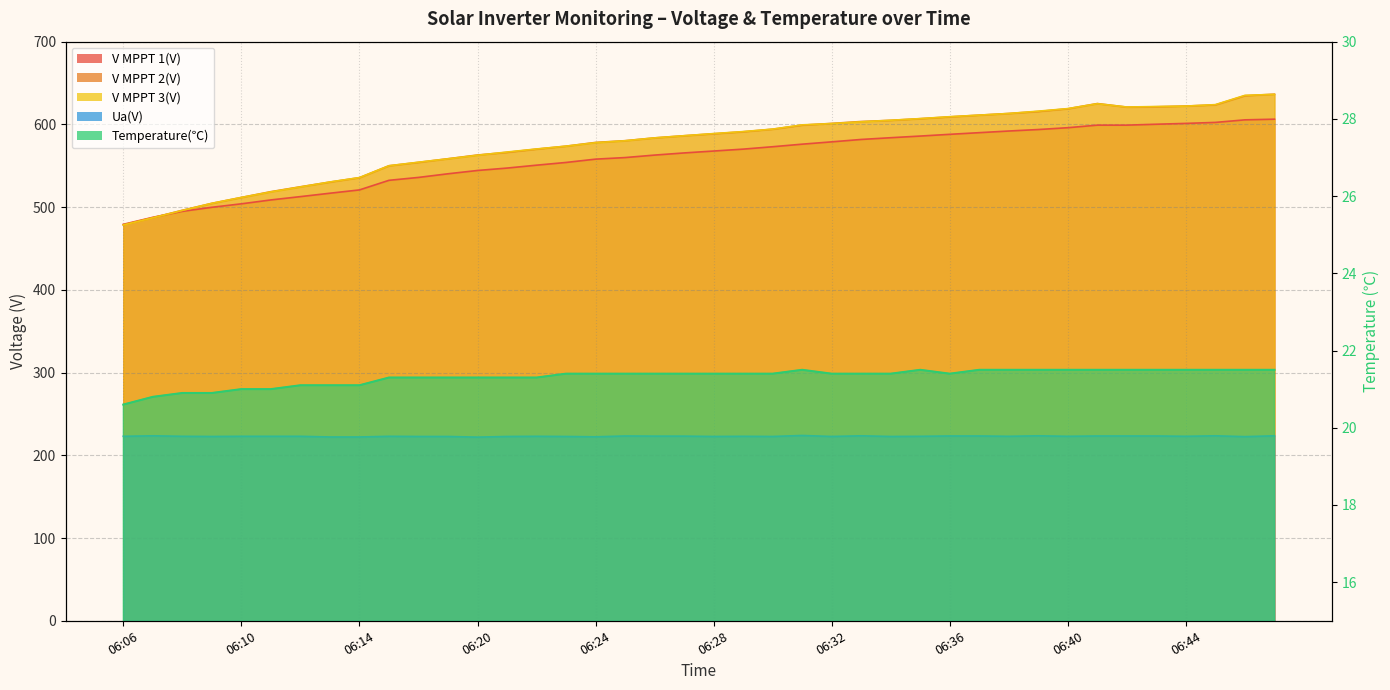

List the labels in order of Temperature(℃) value, largest first.

06:31, 06:35, 06:37, 06:38, 06:39, 06:40, 06:41, 06:42, 06:43, 06:44, 06:45, 06:46, 06:47, 06:23, 06:24, 06:25, 06:26, 06:27, 06:28, 06:29, 06:30, 06:32, 06:33, 06:34, 06:36, 06:17, 06:18, 06:19, 06:20, 06:21, 06:22, 06:12, 06:13, 06:14, 06:10, 06:11, 06:08, 06:09, 06:07, 06:06